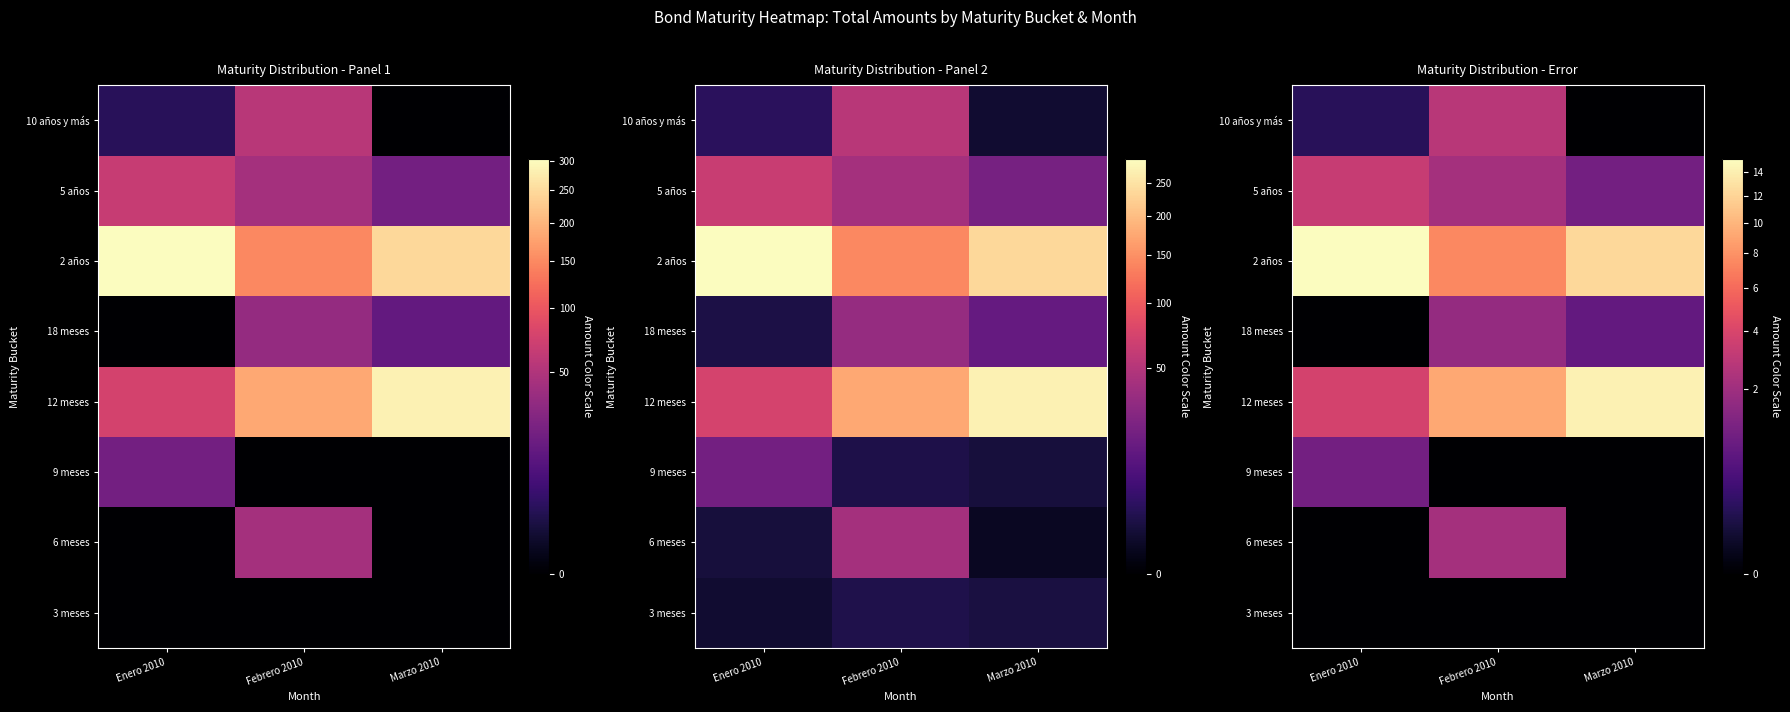

The 9 meses series shows 1.3 at Enero 2010. True or false?

False